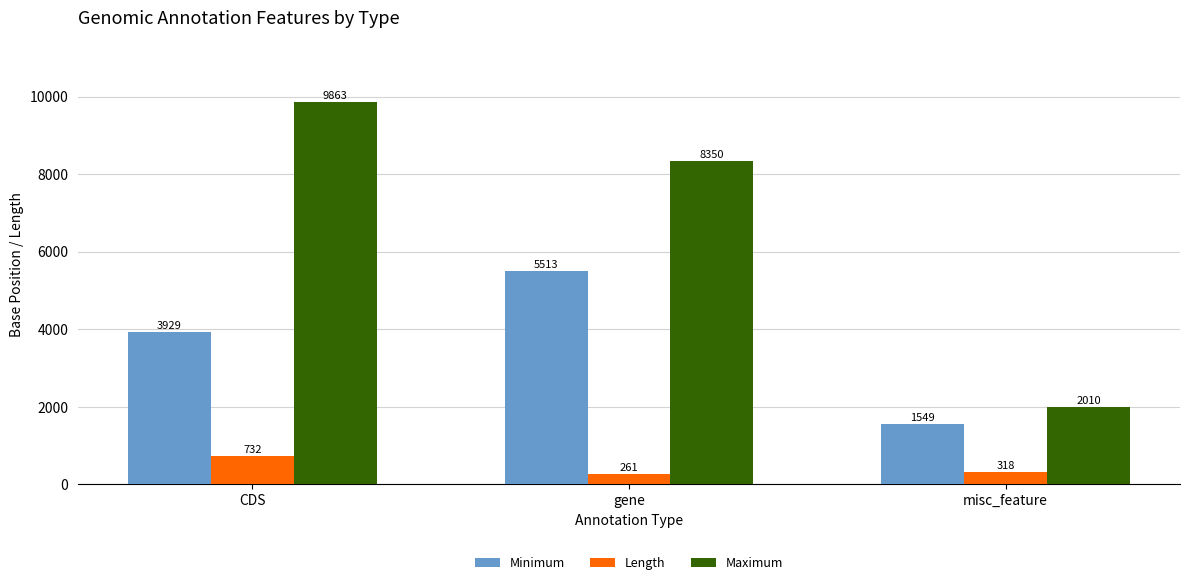

Count the Minimum values in the range 1549 to 5513.

3